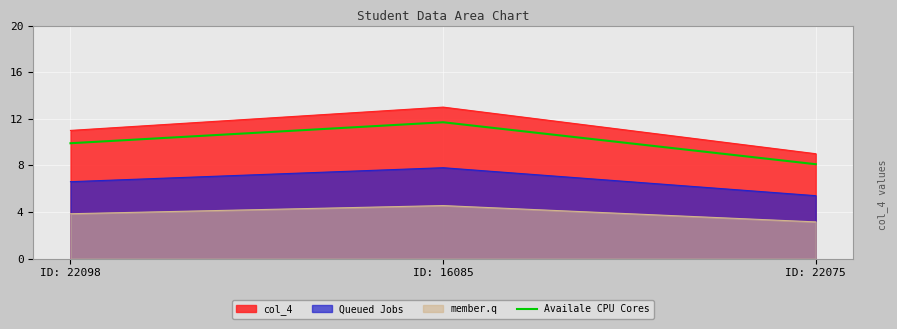

What is the difference between the maximum and minimum values in the col_4 series?

4.0